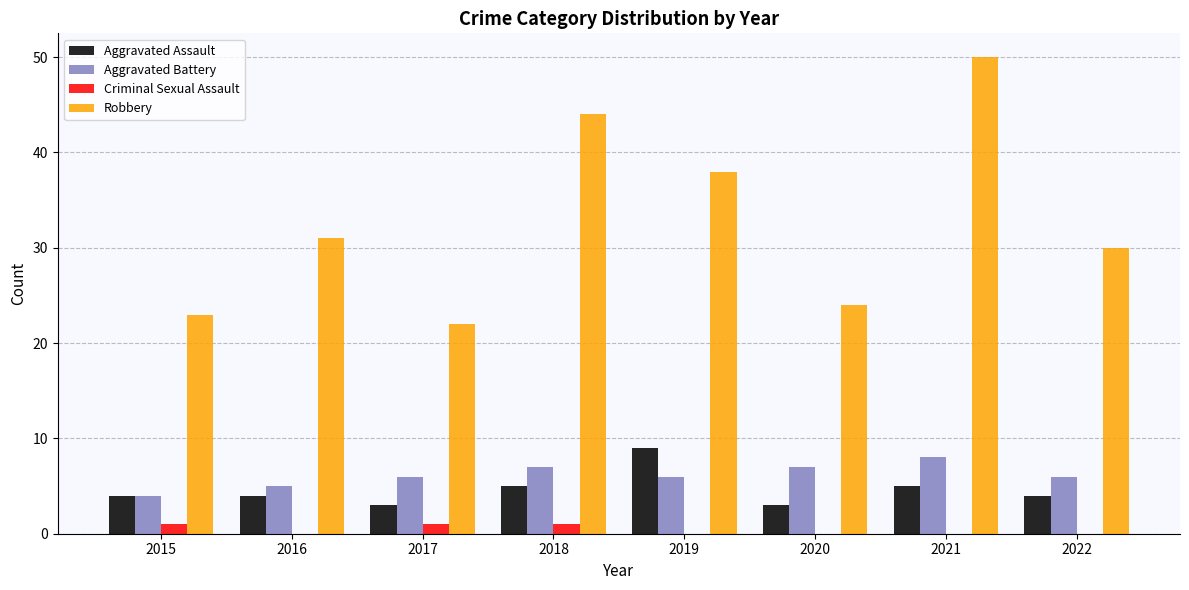

Are the bars grouped side by side (vs. stacked)?

Yes